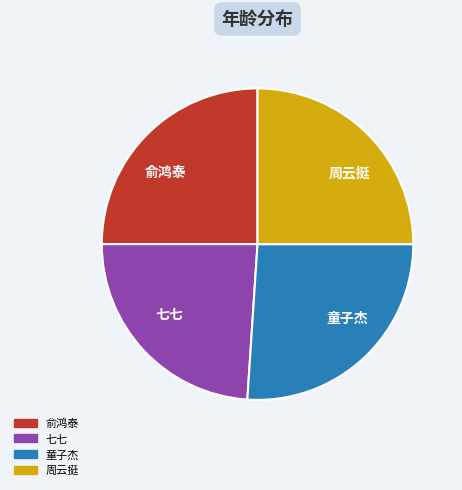

Combined, do 童子杰 and 周云挺 account for over 50%?

Yes